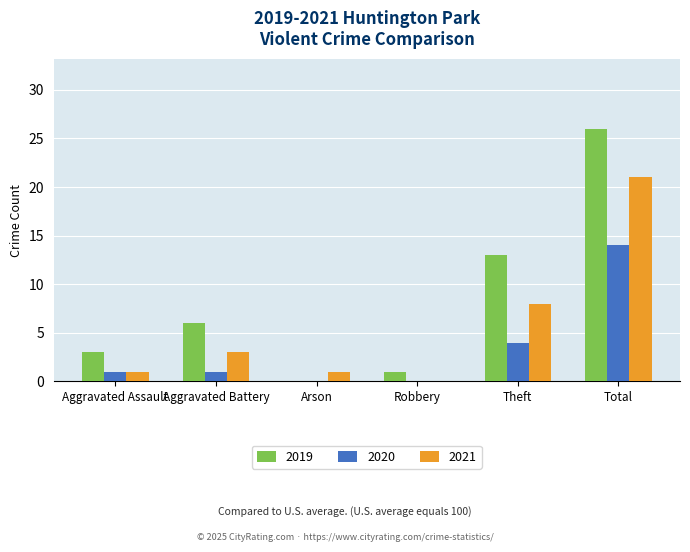

What is the spread (max minus min) of values at Aggravated Battery?

5